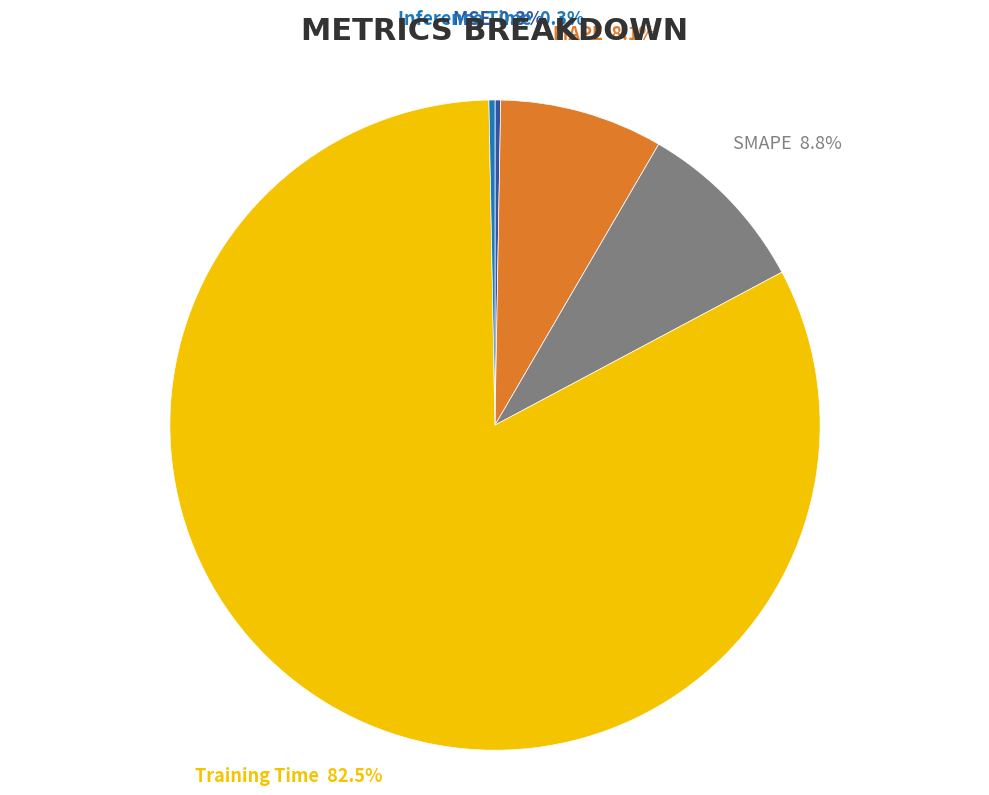

Does any single category account for the majority?

Yes